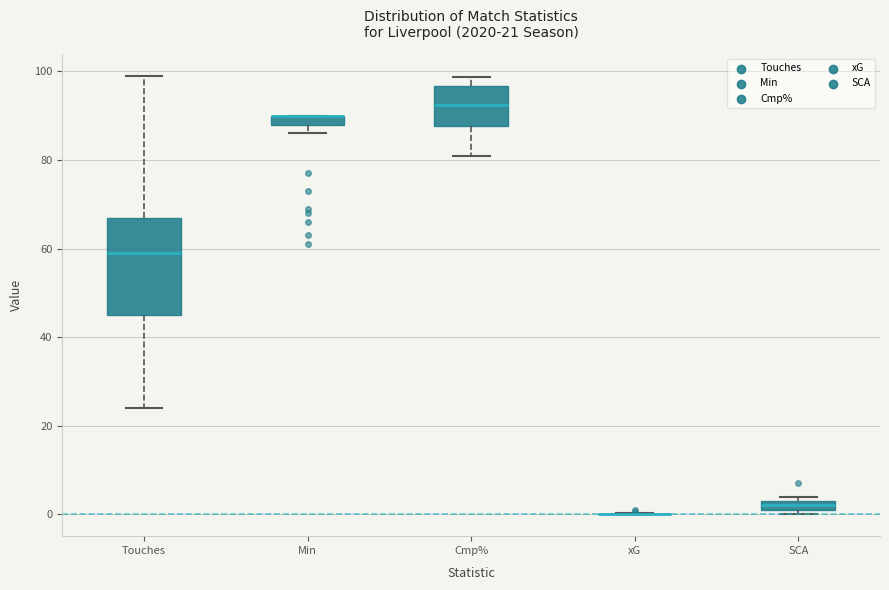

Which box is the tallest, from its lower edge to its upper edge?

Touches